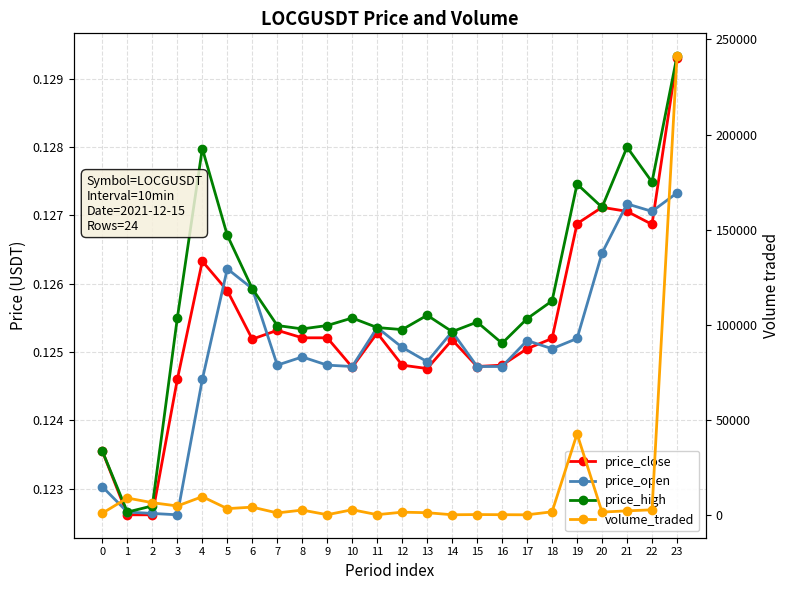

At which label does volume_traded first exceed 2259?

1